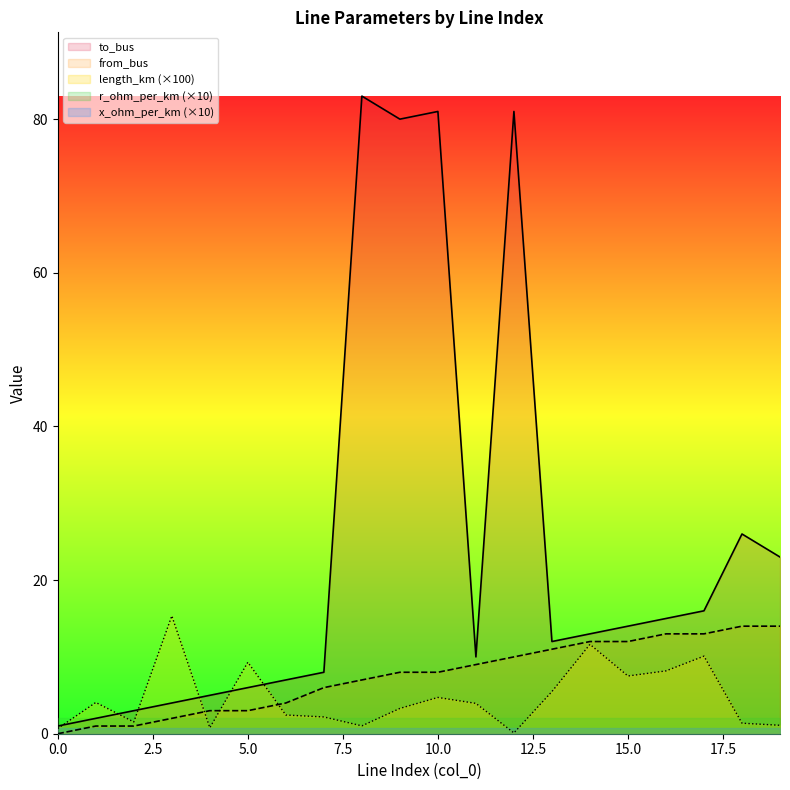

Between which two adjacent categories do length_km and from_bus first intersect?

3 and 4